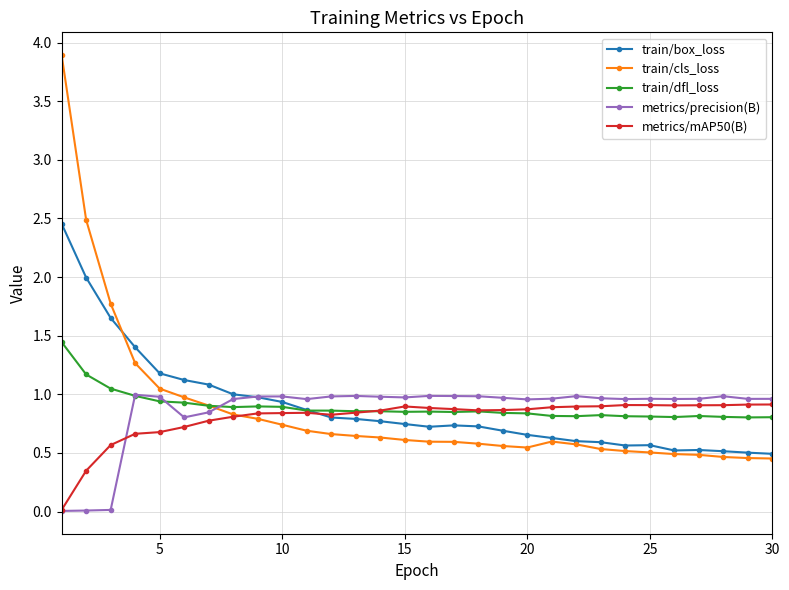

Which series has the largest range (max minus min)?

train/cls_loss